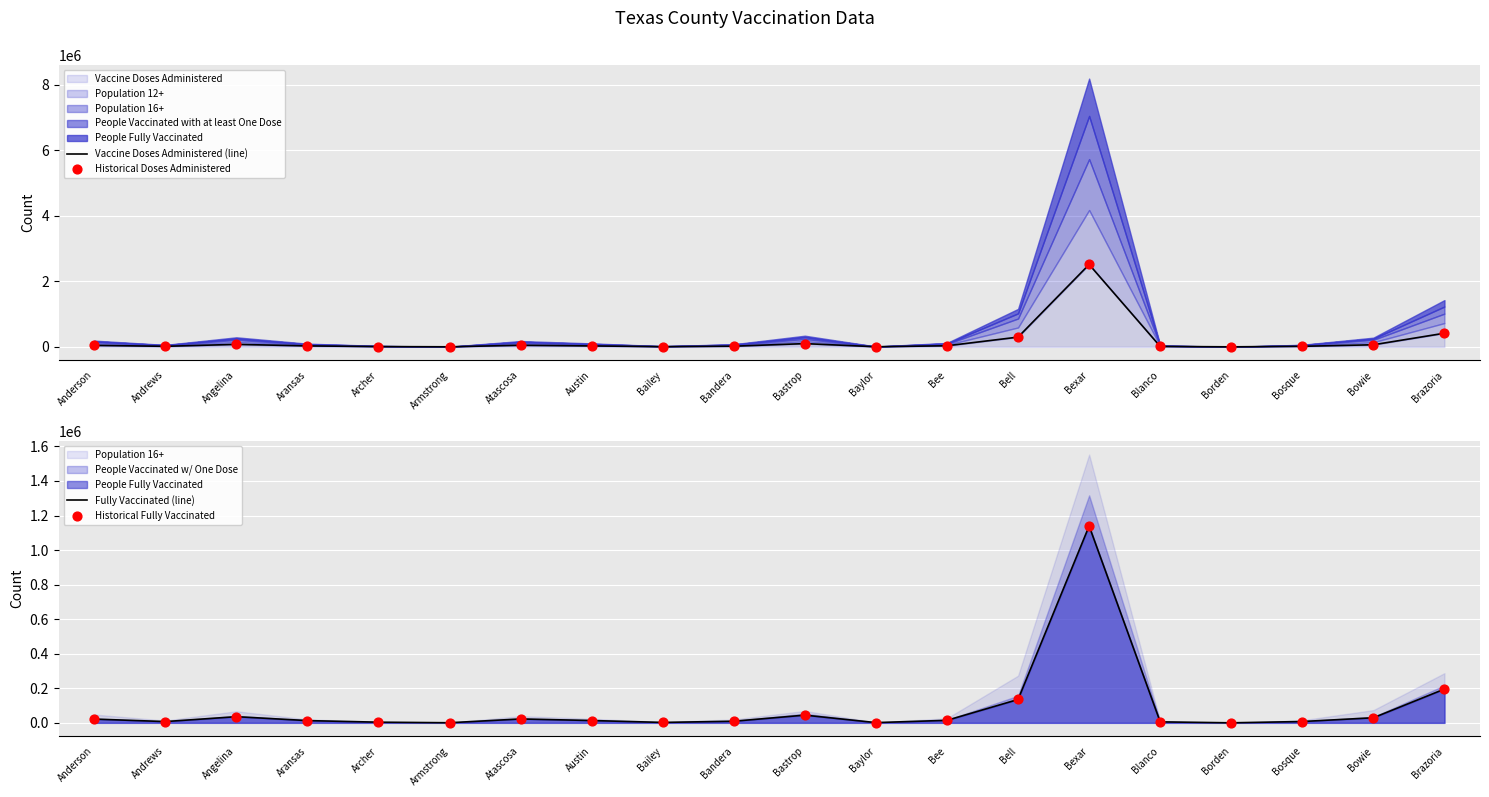

Is the value of Fully Vaccinated (line) at Angelina greater than the value of Historical Doses Administered at Bexar?

No